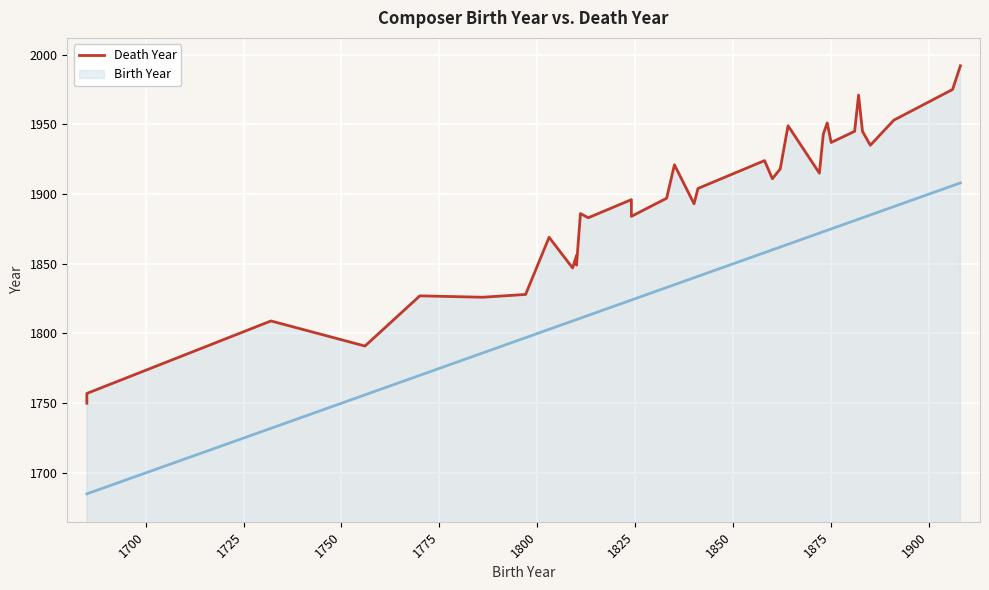

Is it true that the value at 1775 is 1827?

True